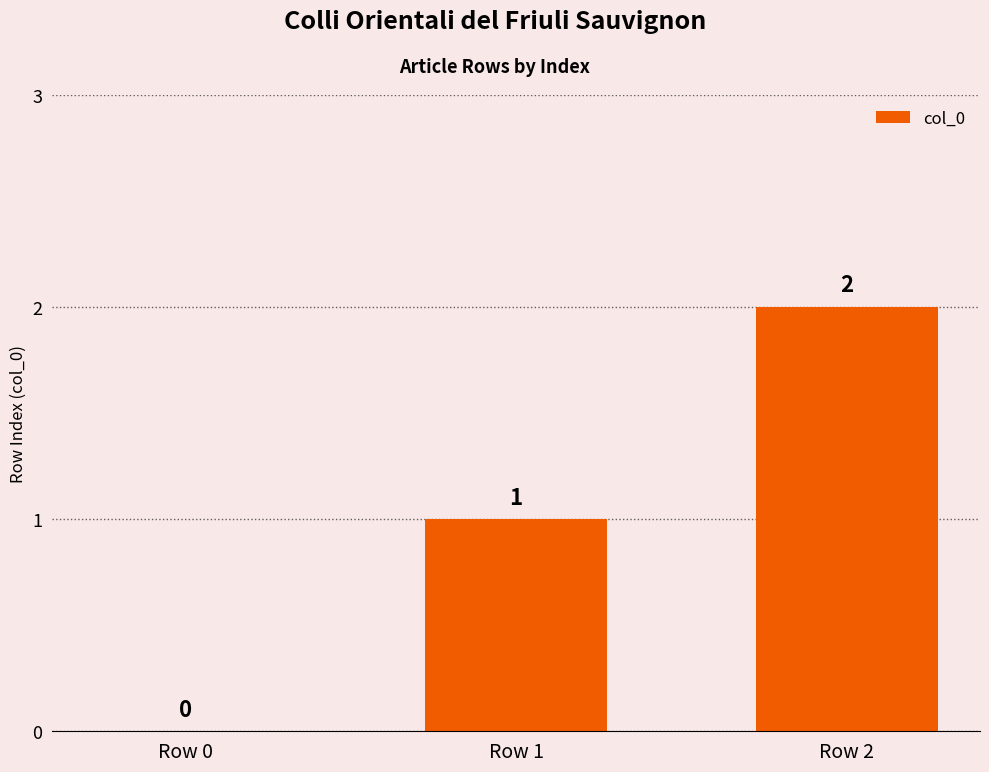

Reading right to left, what are all the values shown in this chart?

Row 2=2	Row 1=1	Row 0=0